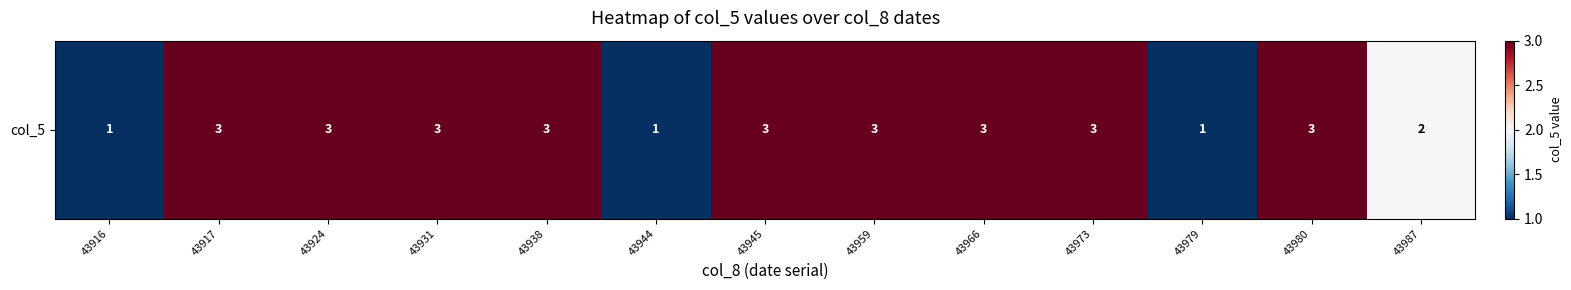

What is the sum of the values at 43945 and 43980?

6